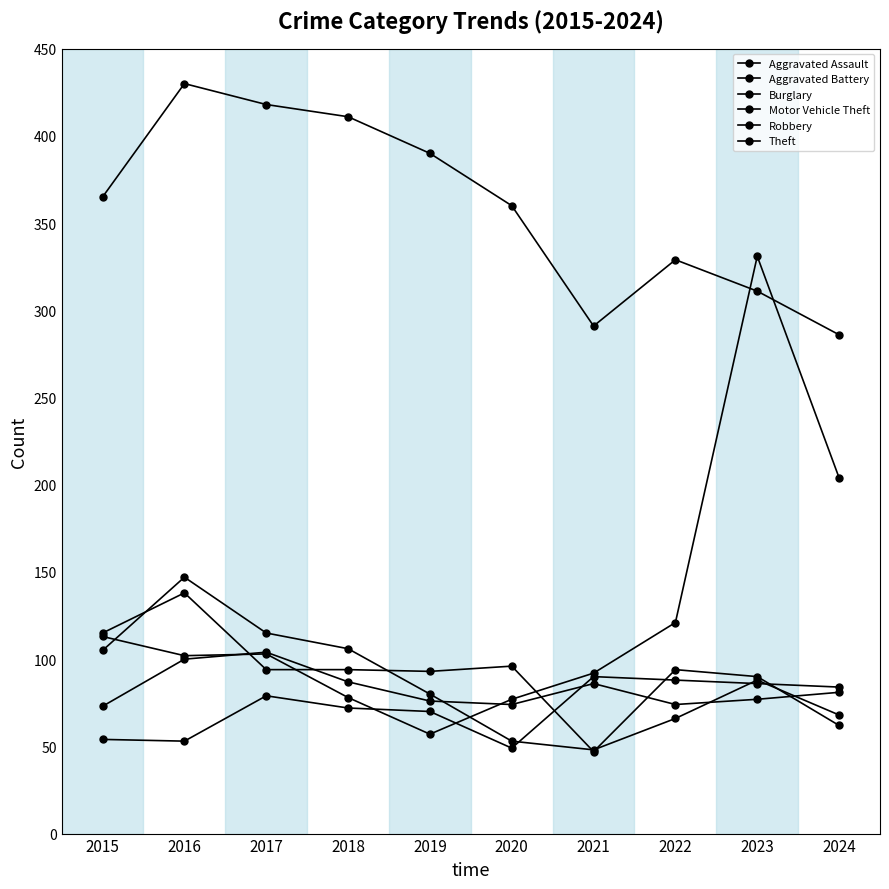

At which label does Robbery reach its peak?

2016